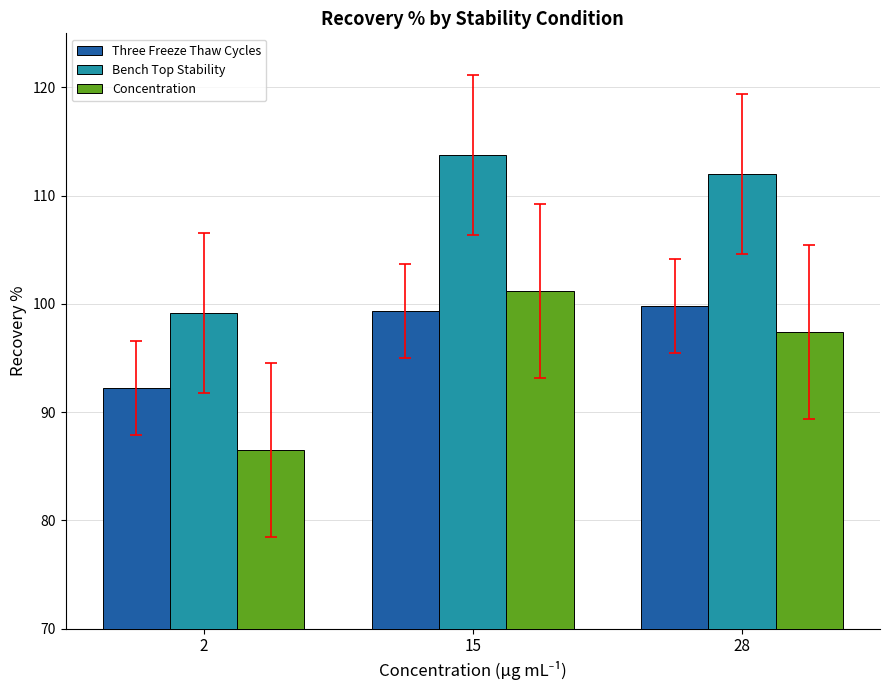

Which category has the highest value in the Concentration series?

15